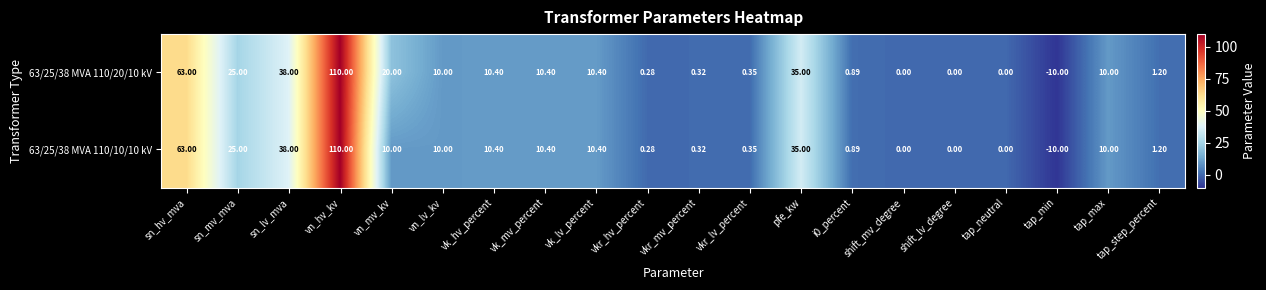

At which category does the chart reach its minimum across all series?

tap_min